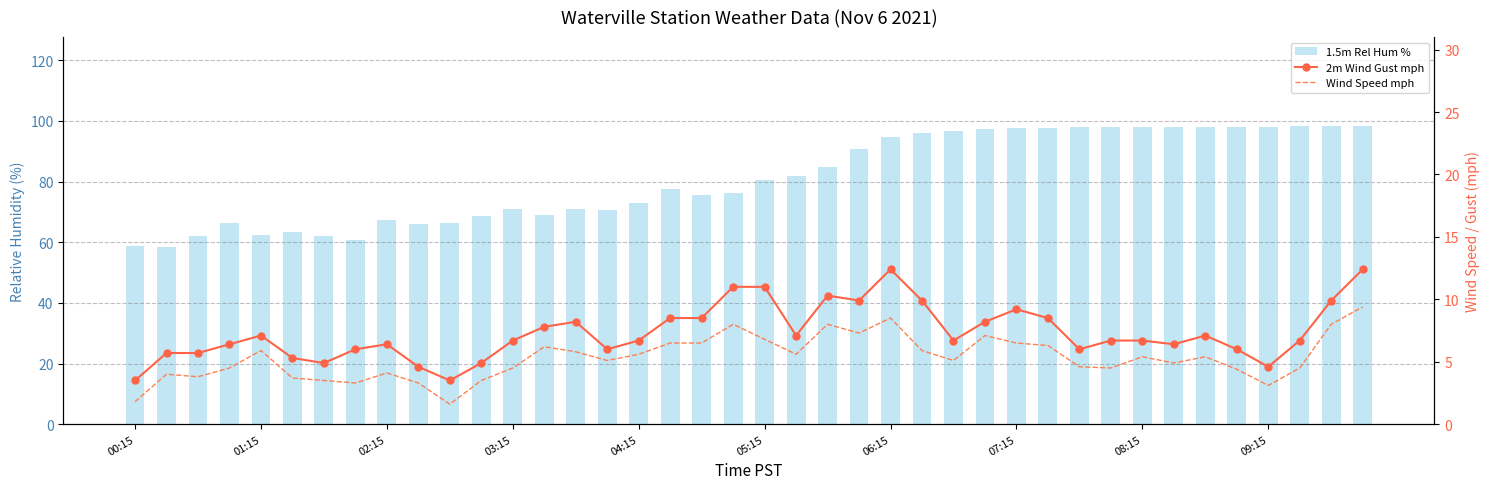

Rank the categories by 1.5m Rel Hum % value from highest to lowest.

37, 38, 39, 33, 34, 35, 36, 32, 30, 31, 29, 28, 27, 26, 25, 24, 23, 22, 21, 20, 17, 19, 18, 16, 12, 14, 15, 13, 11, 08:15, 03:15, 10, 09:15, 05:15, 04:15, 06:15, 02:15, 07:15, 00:15, 01:15